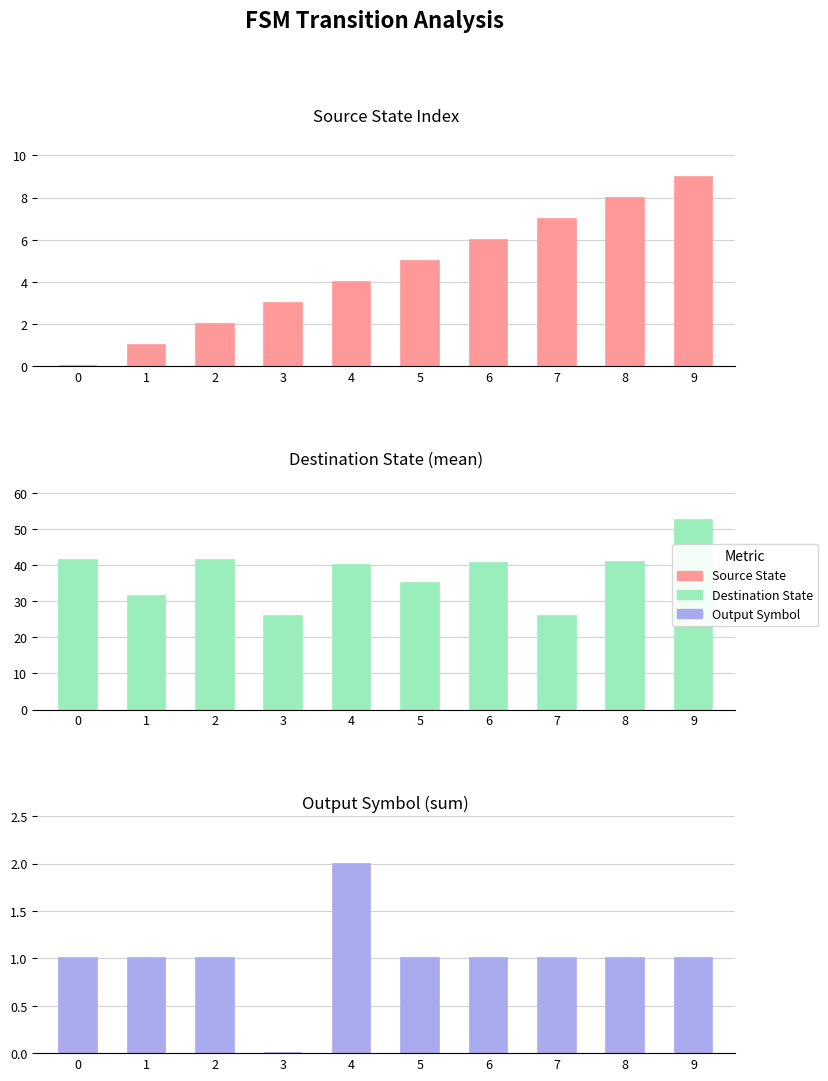

How many values in Source State are above zero?

9